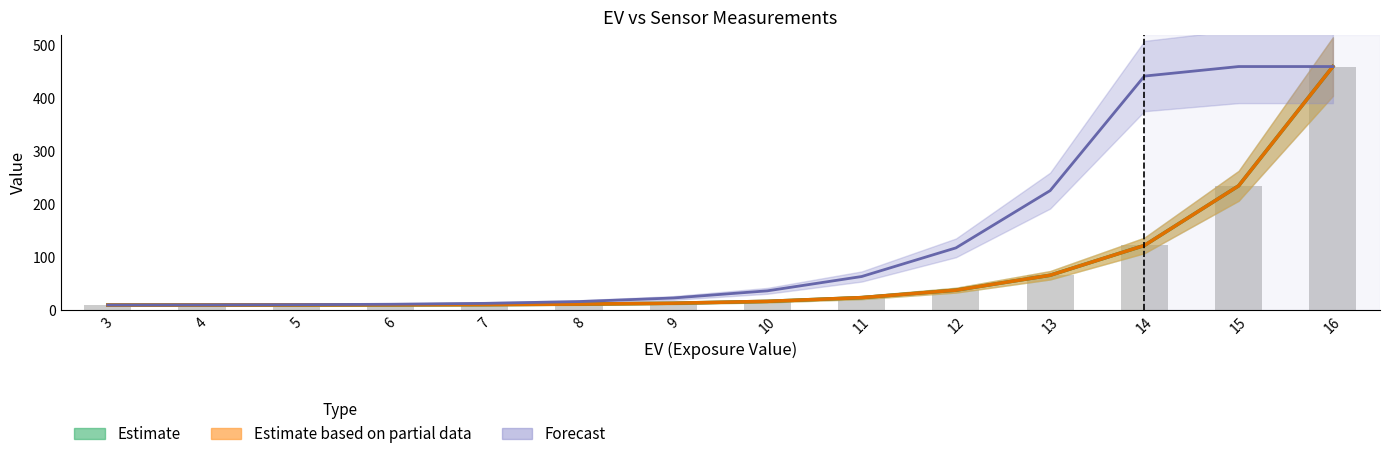

At which category does the chart reach its minimum across all series?

3